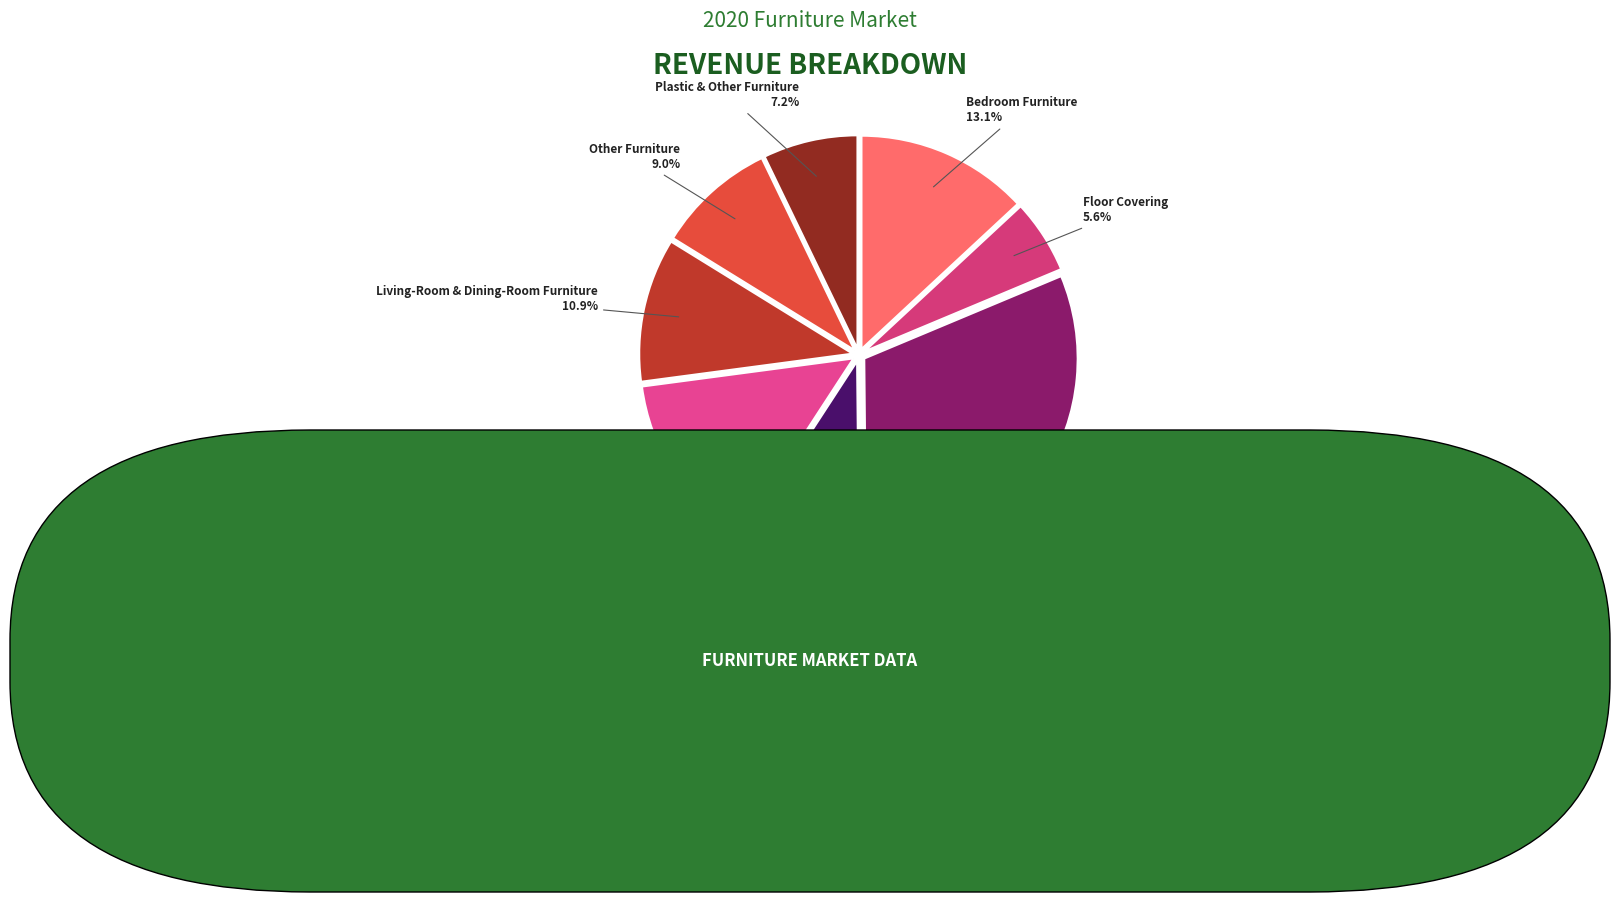

Combined, do Living-Room & Dining-Room Furniture and Kitchen Furniture account for over 50%?

No